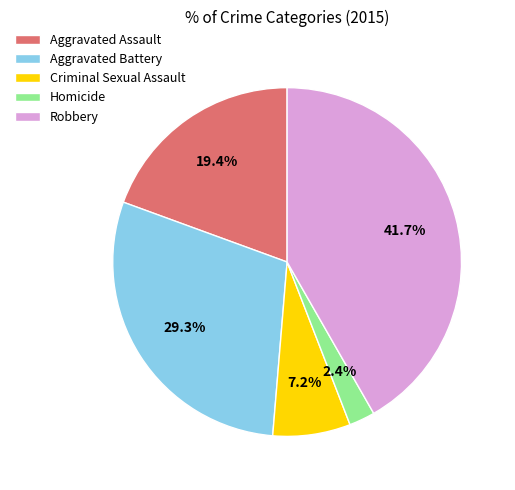

Between Aggravated Battery and Aggravated Assault, which is larger?

Aggravated Battery